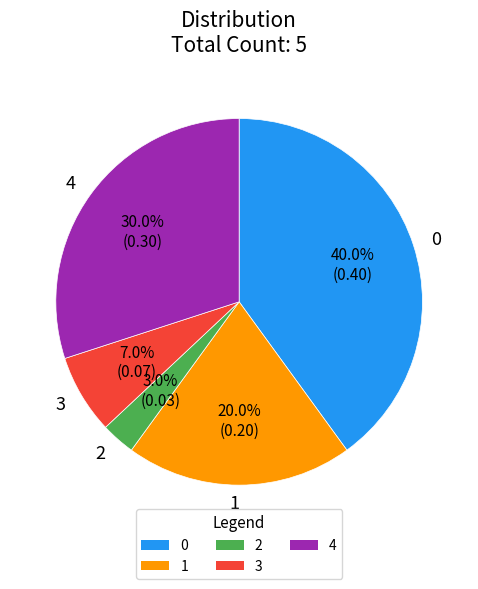

The 3 slice represents 7% of the pie. True or false?

True